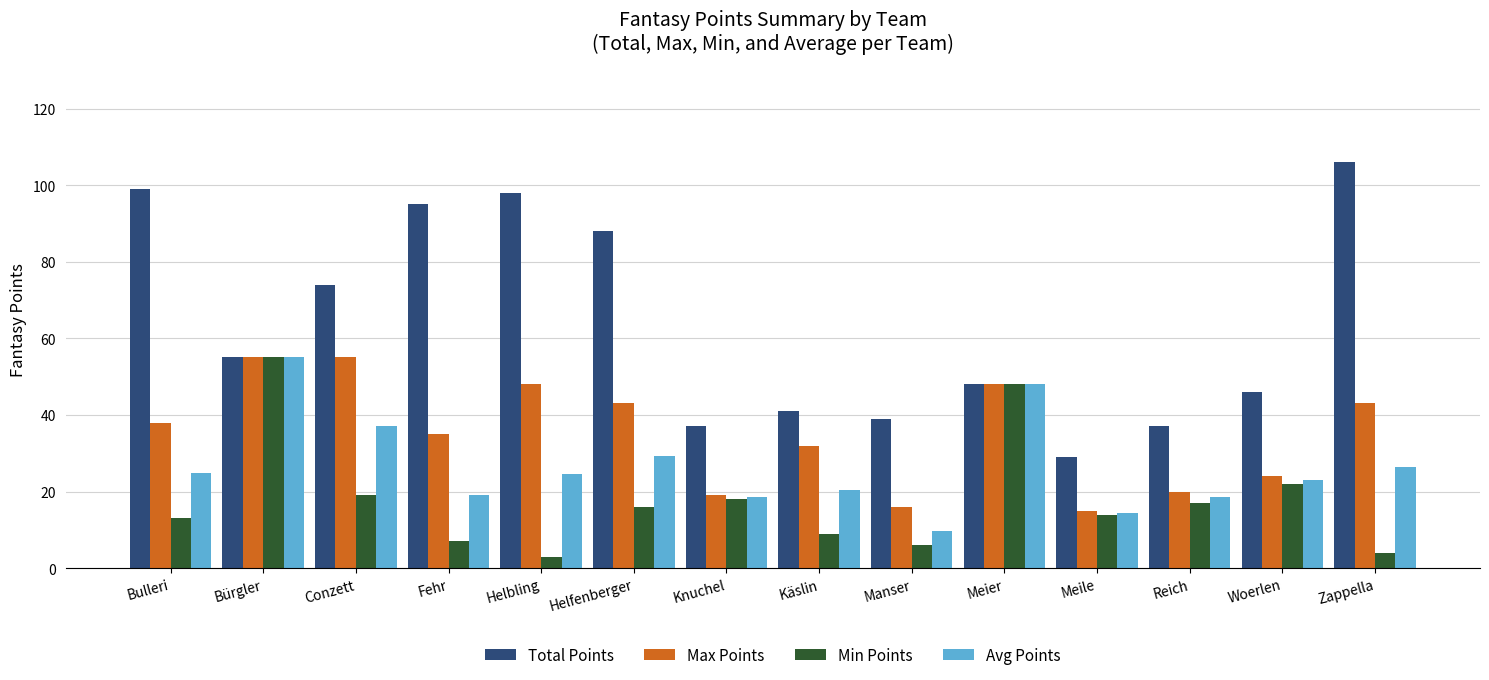

List the series in order of their overall mean, highest first.

Total Points, Max Points, Avg Points, Min Points